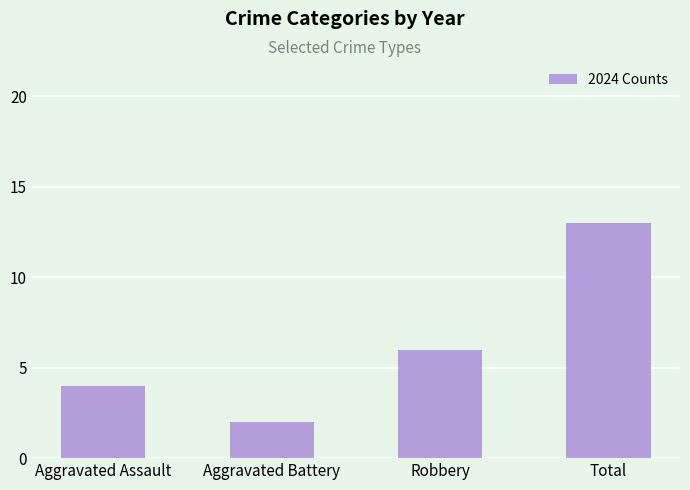

Rank the categories by value from lowest to highest.

Aggravated Battery, Aggravated Assault, Robbery, Total